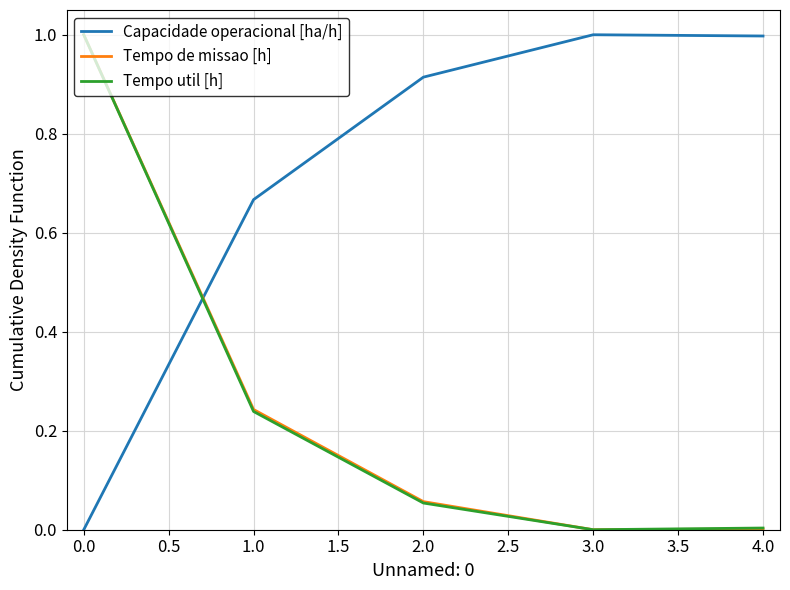

Which series has the largest total across all categories?

Capacidade operacional [ha/h]